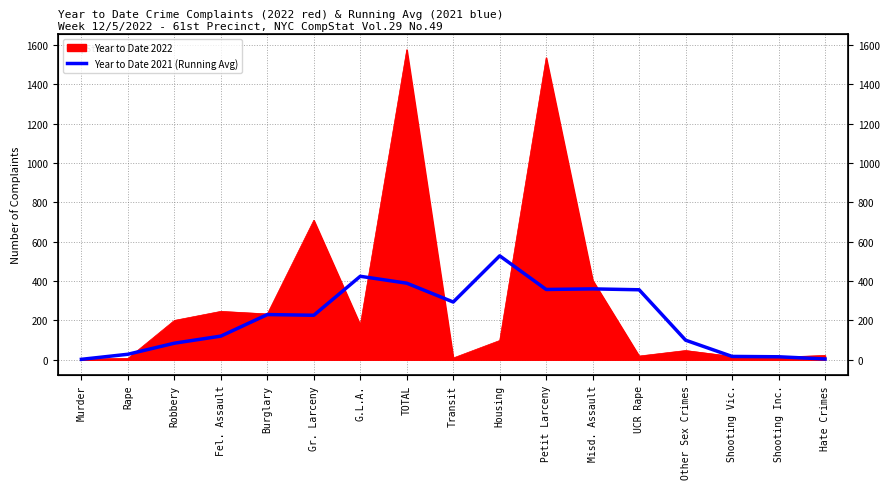

What is the sum of the values at Misd. Assault and Hate Crimes?

364.2